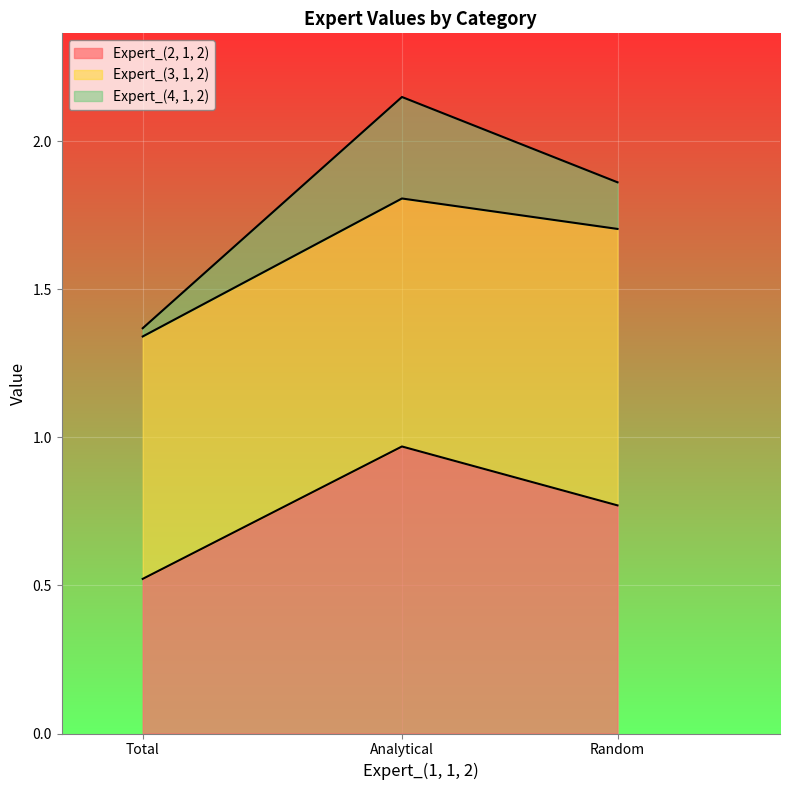

True or false: Expert_(4, 1, 2) has a value of 0.3 at Analytical.

True